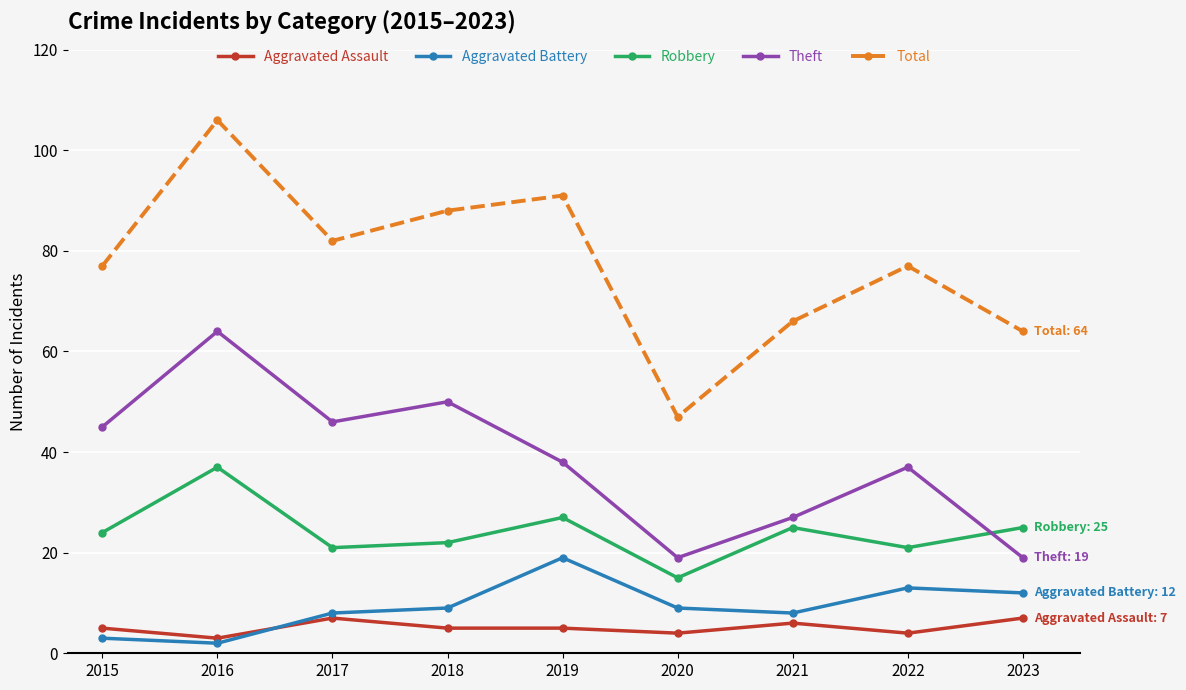

What is the difference between the Aggravated Battery values at 2015 and 2022?

10